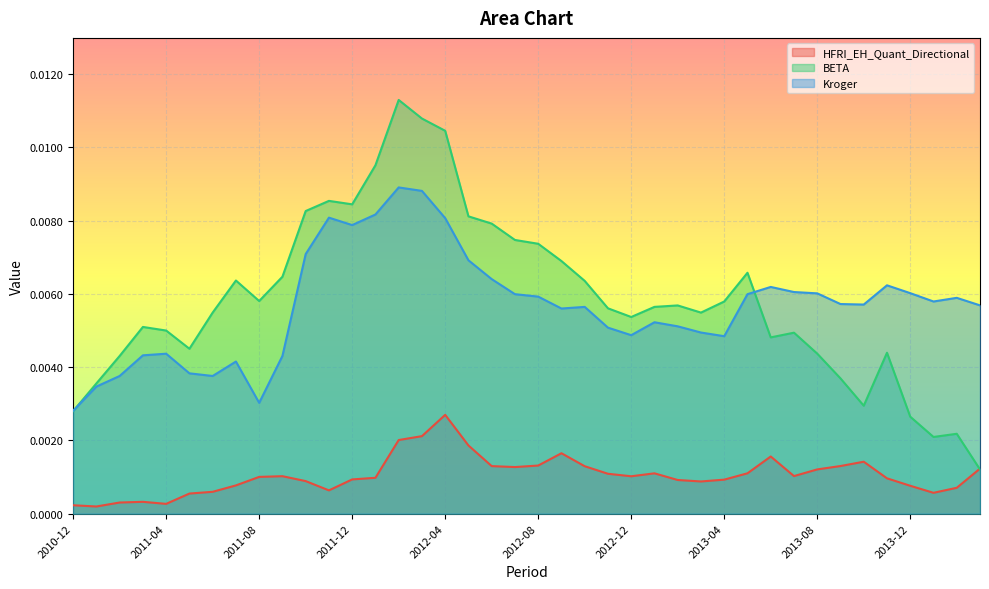

At which label does HFRI_EH_Quant_Directional reach its minimum?

2011-01